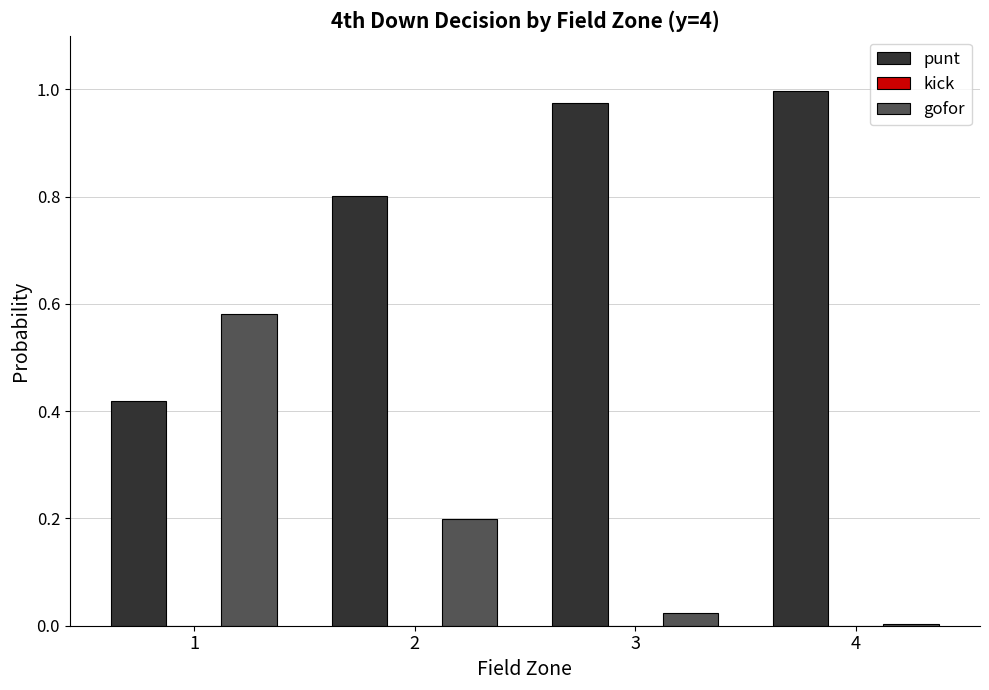

Rank the series by their average value, from lowest to highest.

gofor, punt